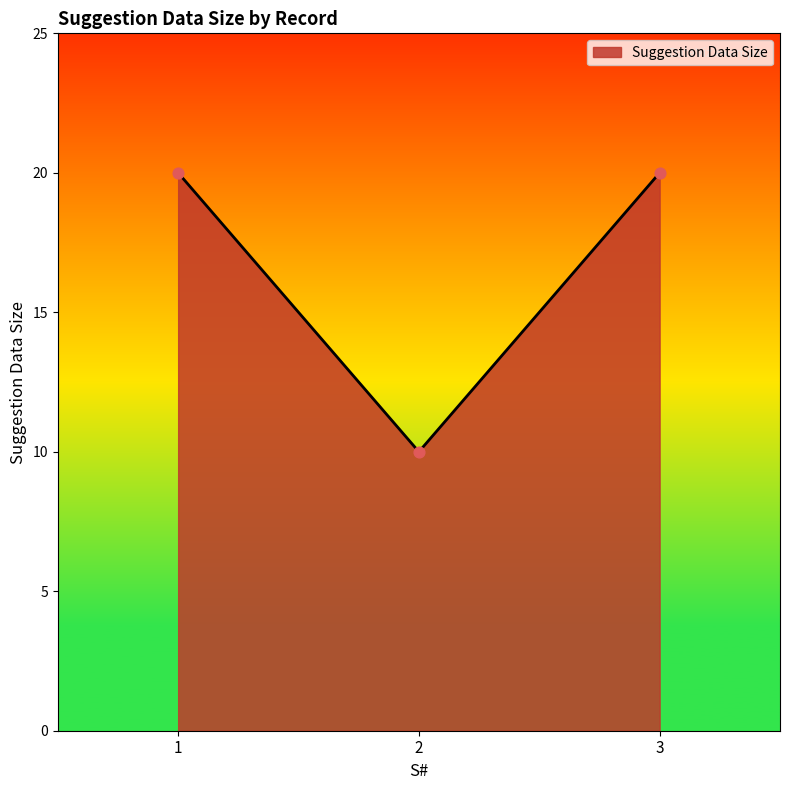

What is the ratio of the value at 1 to the value at 3?

1.0